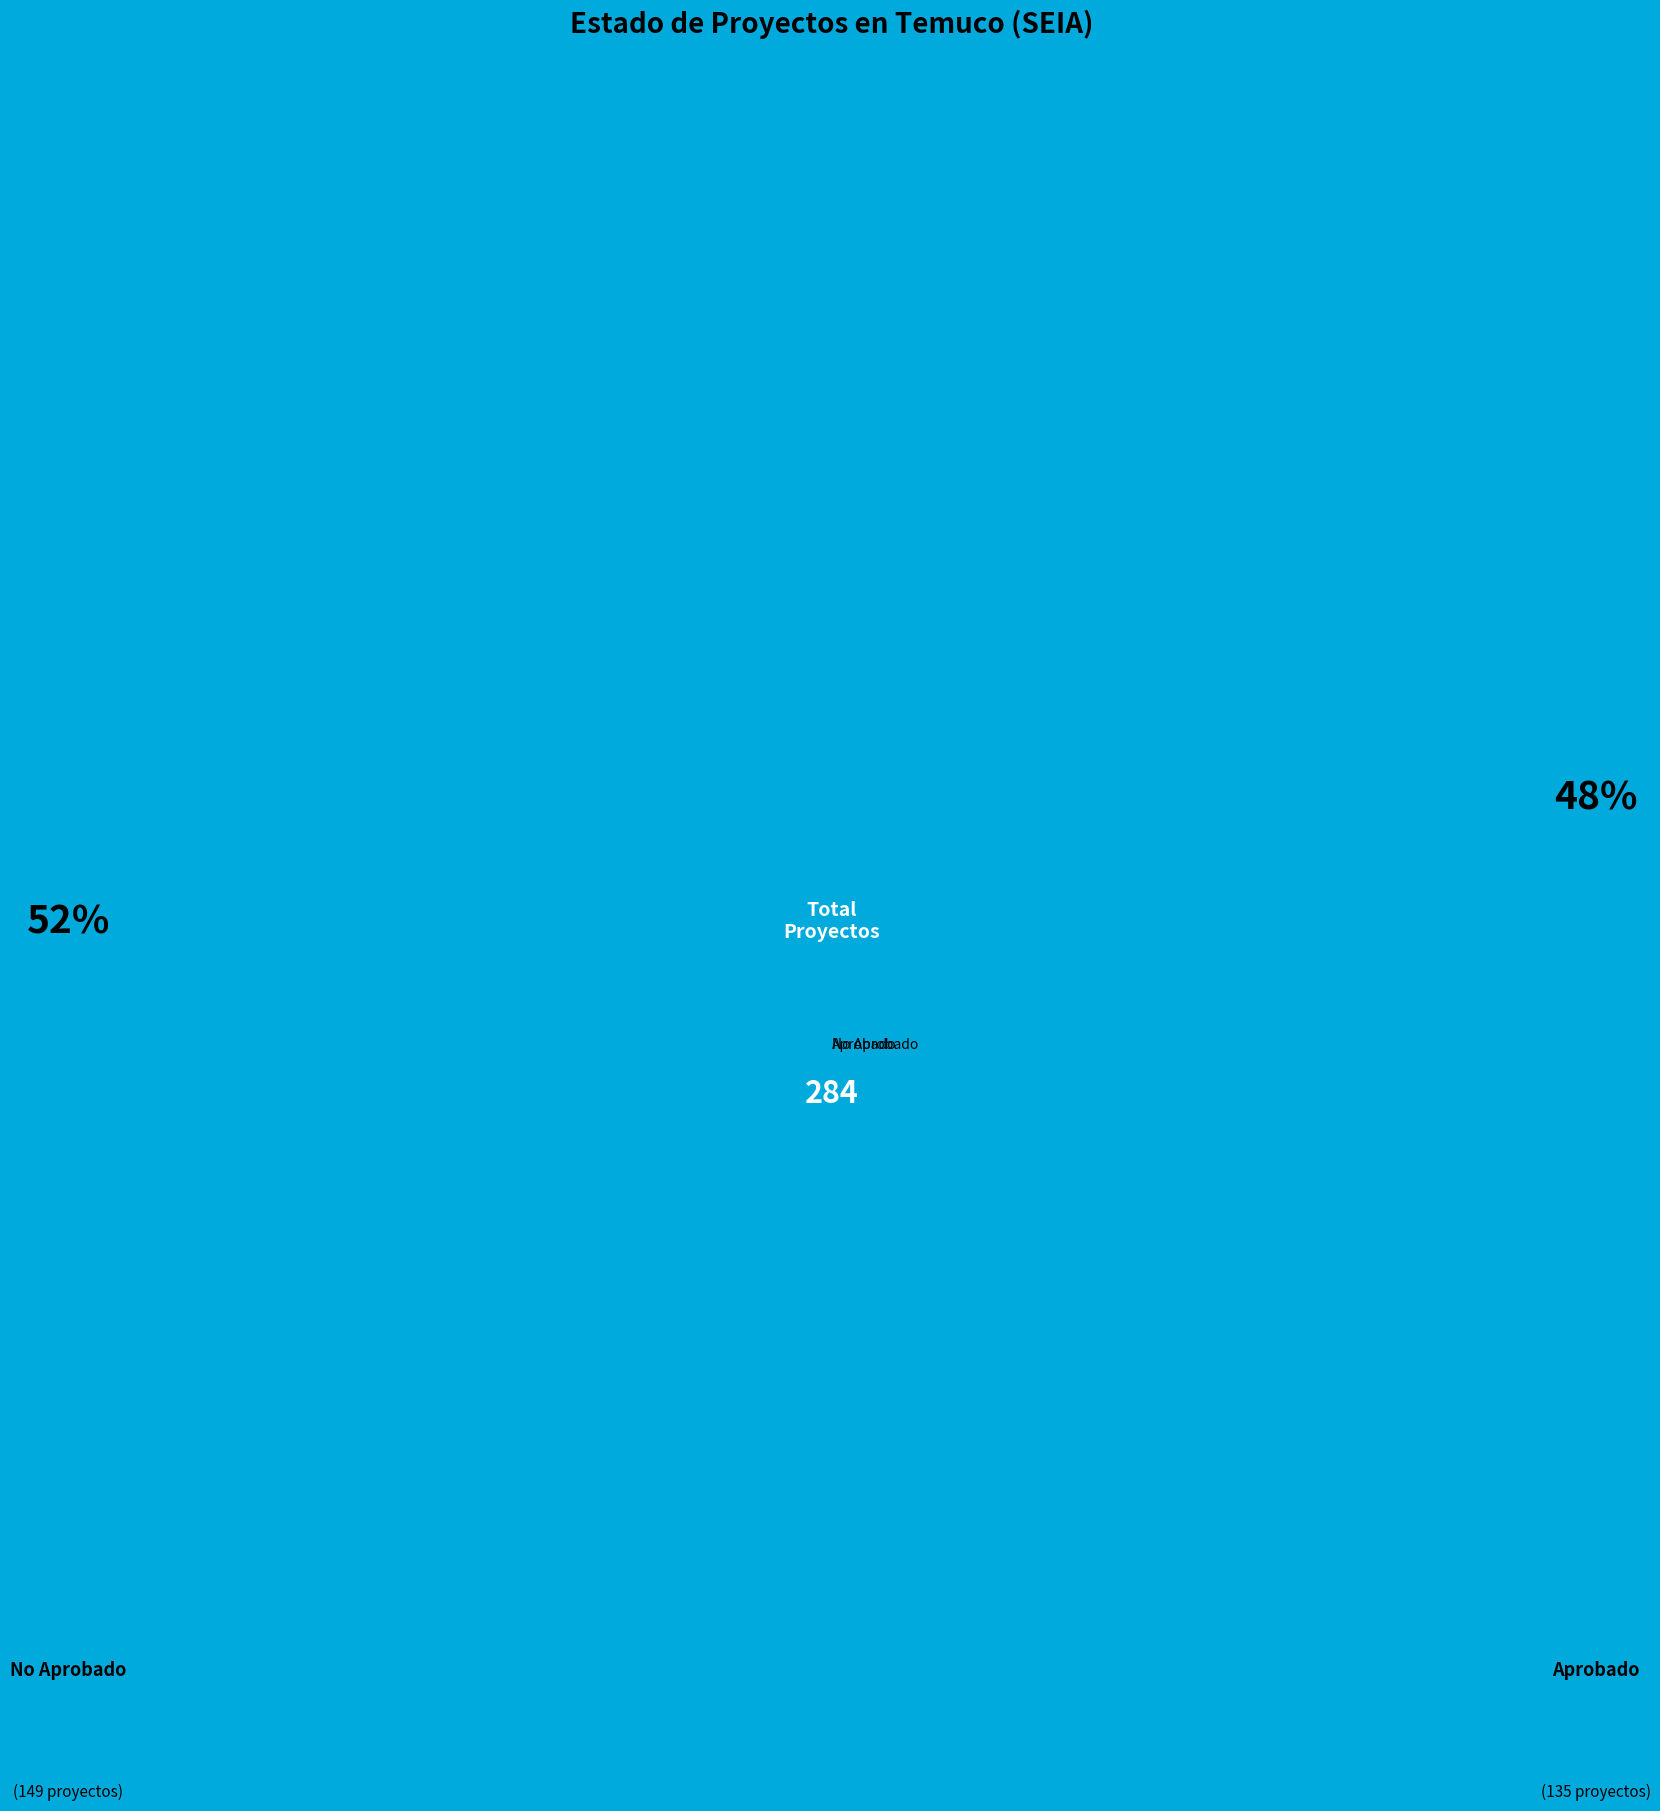

Does No Aprobado represent more than half of the total?

Yes